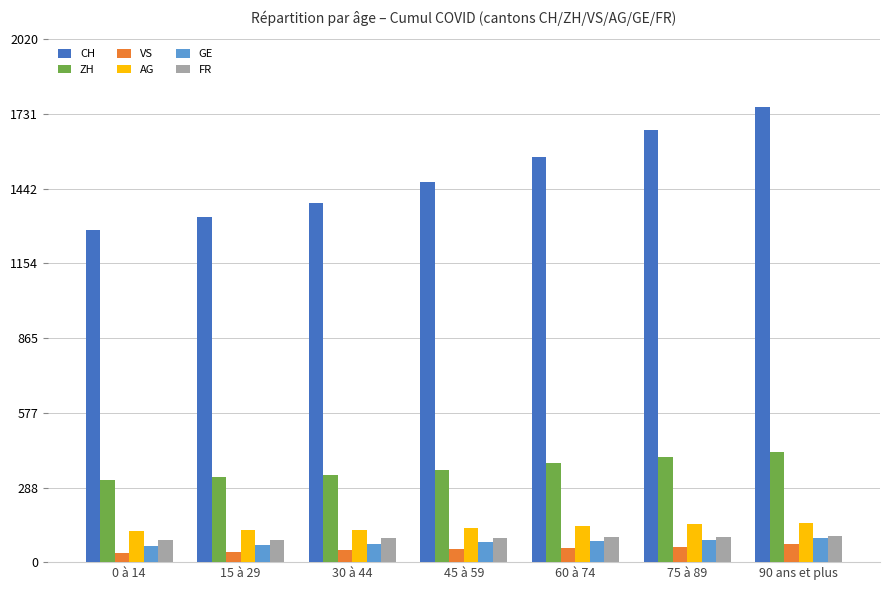

What is the difference between the highest and lowest values at 90 ans et plus?

1685